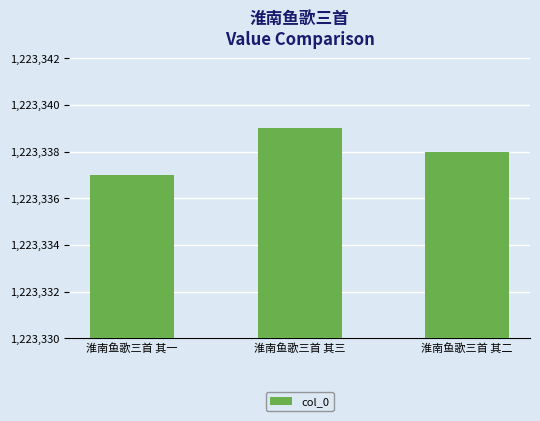

List the labels in order of value, largest first.

淮南鱼歌三首 其三, 淮南鱼歌三首 其二, 淮南鱼歌三首 其一